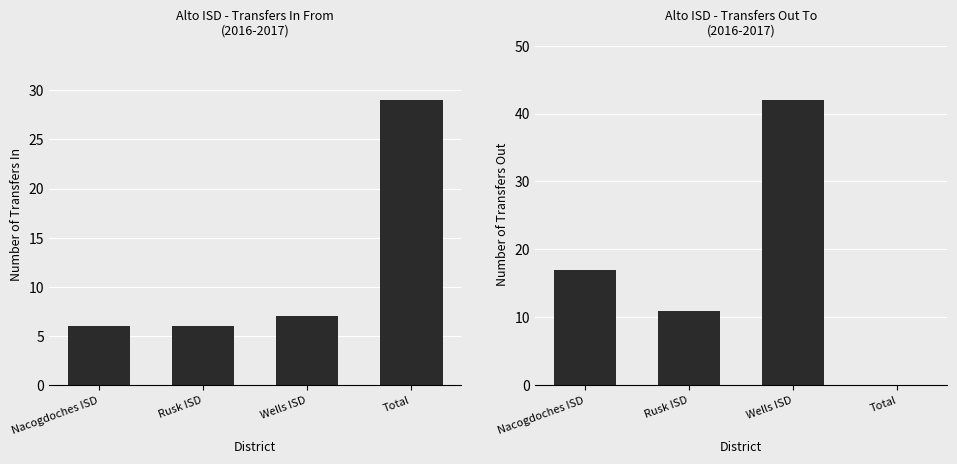

List the series in order of their overall mean, lowest first.

Transfers In From, Transfers Out To